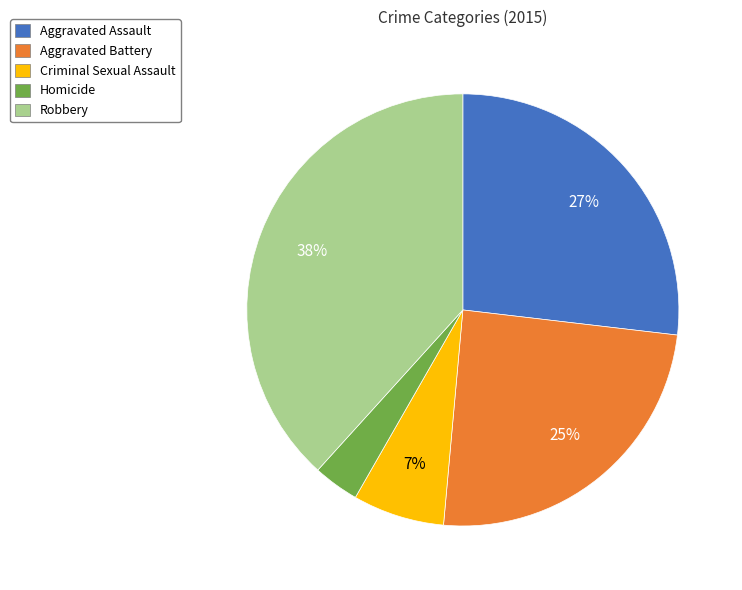

Is there a majority slice in this chart?

No